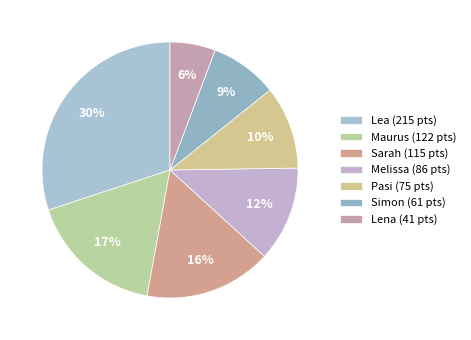

To the nearest percent, what is the average slice percentage?

14%